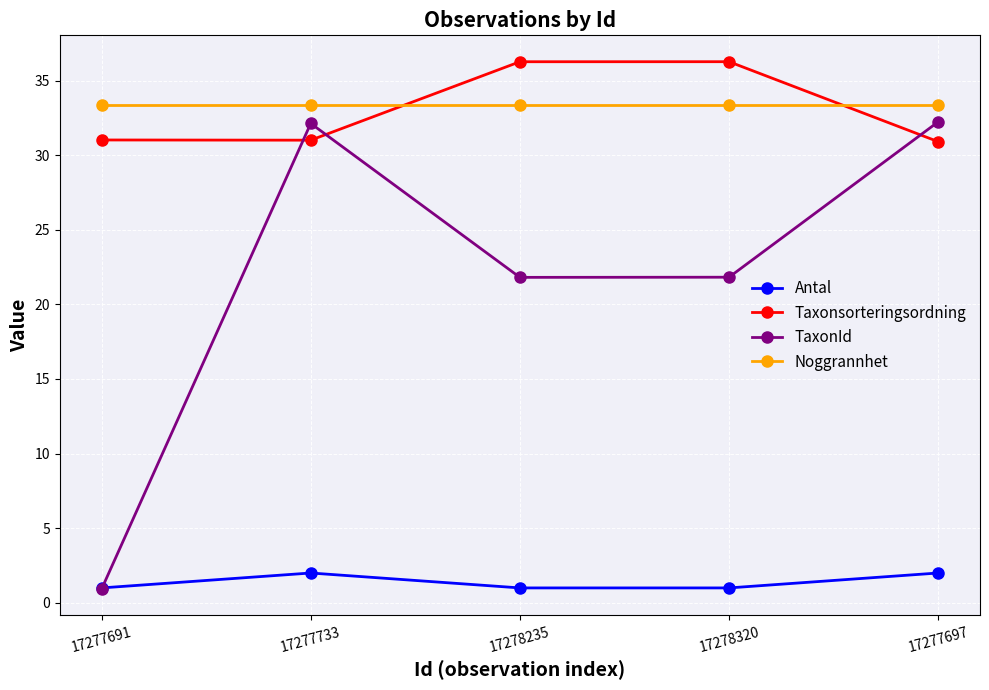

Count the number of data series in this chart.

4